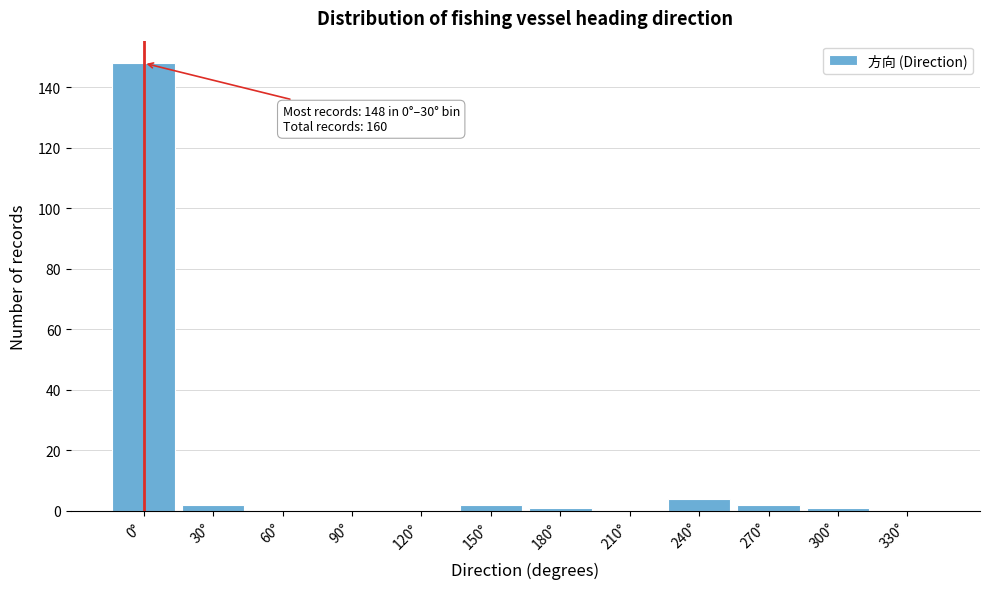

Reading right to left, list all the values displayed in this chart.

330°=0	300°=1	270°=2	240°=4	210°=0	180°=1	150°=2	120°=0	90°=0	60°=0	30°=2	0°=148